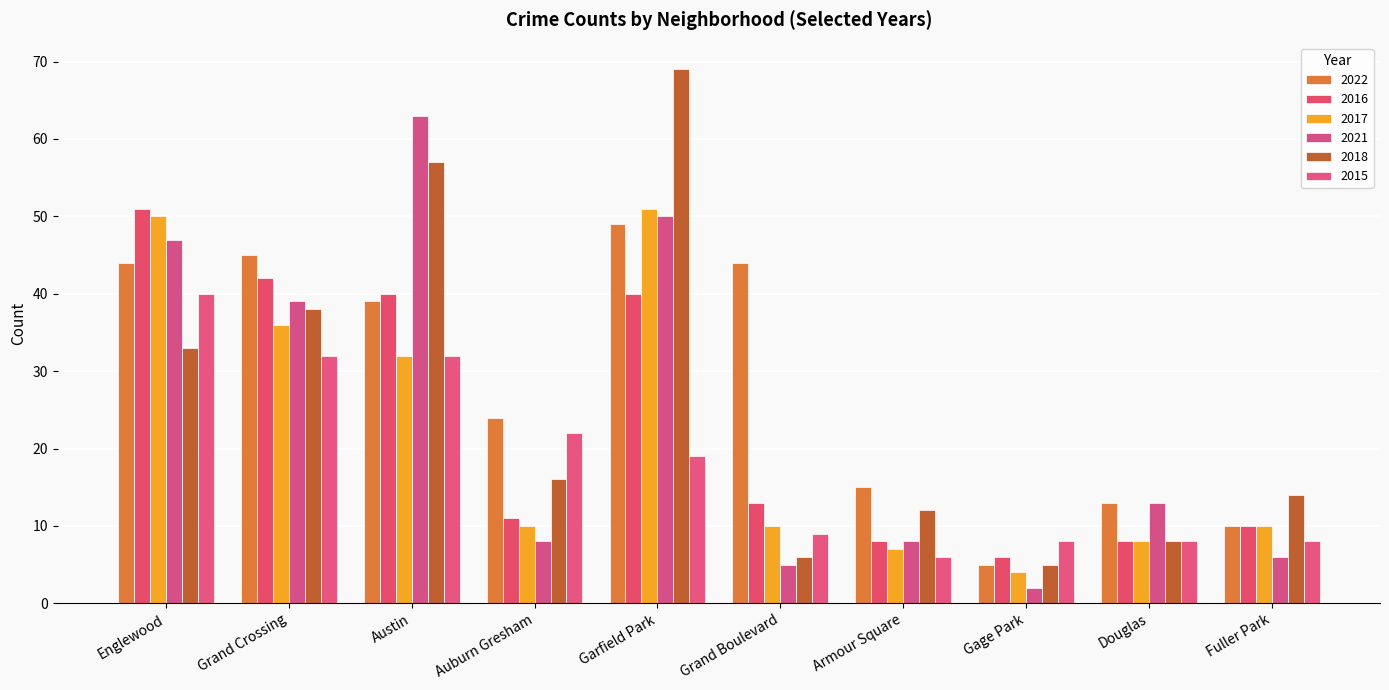

What is the difference between the maximum and second lowest values in the 2015 series?

32